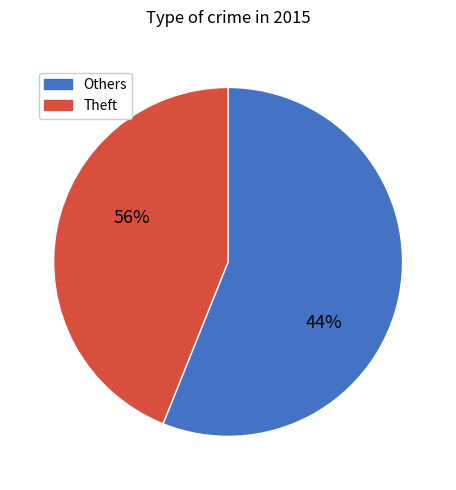

What is the largest slice in the pie chart?

Theft